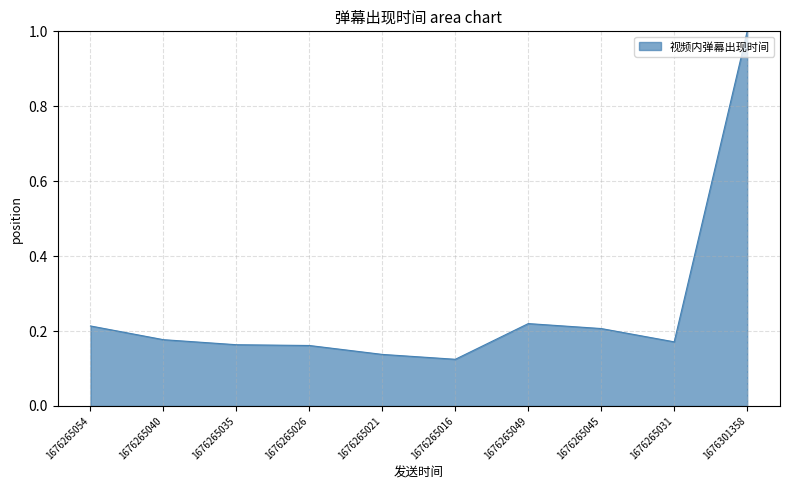

At which label is the value closest to 0?

1676265016